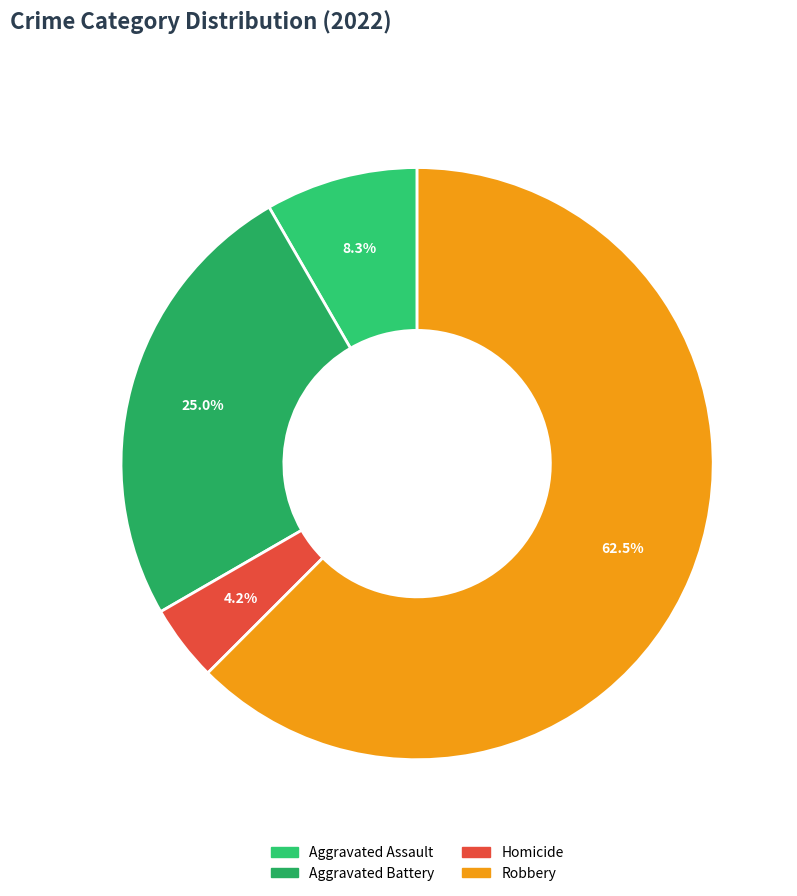

How many slices are in this pie chart?

4